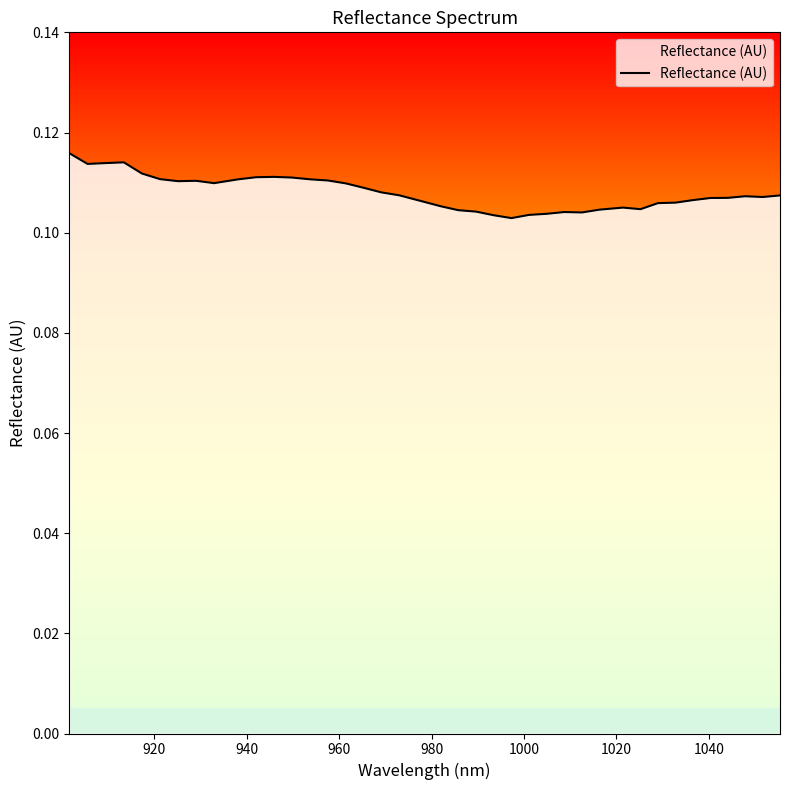

How many lines are shown in the chart?

1